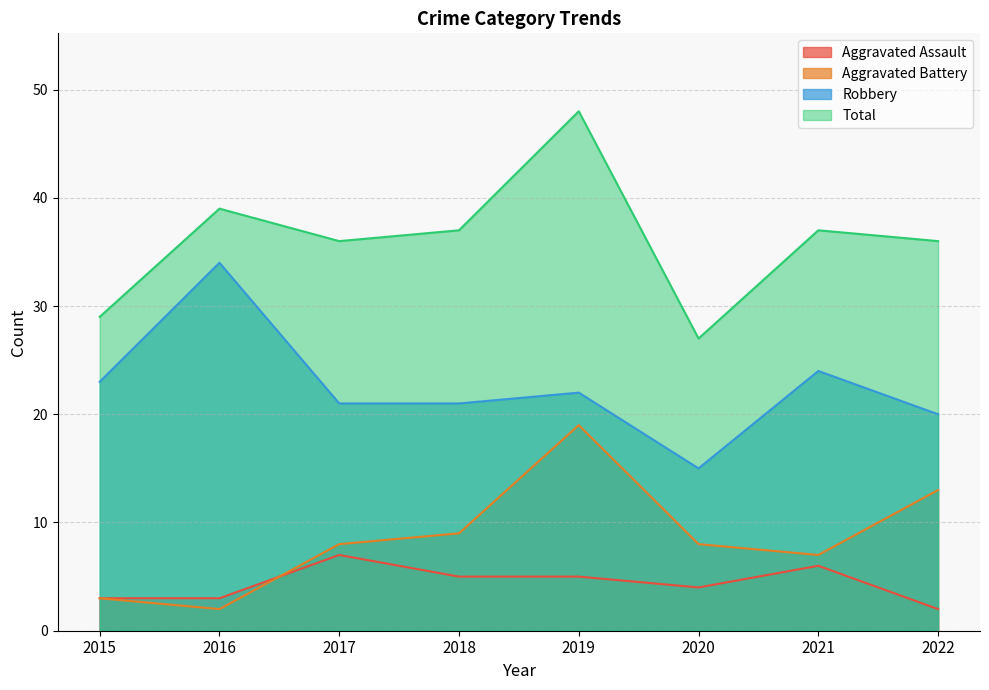

True or false: Total and Robbery intersect in this chart.

False